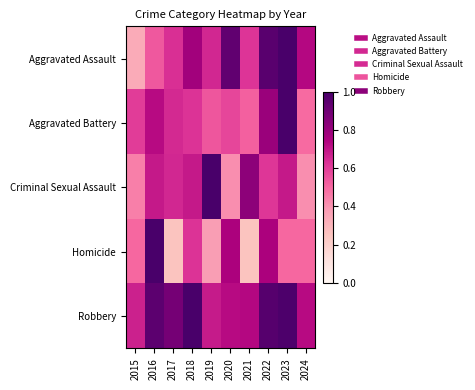

At which category does the chart reach its peak across all series?

2023